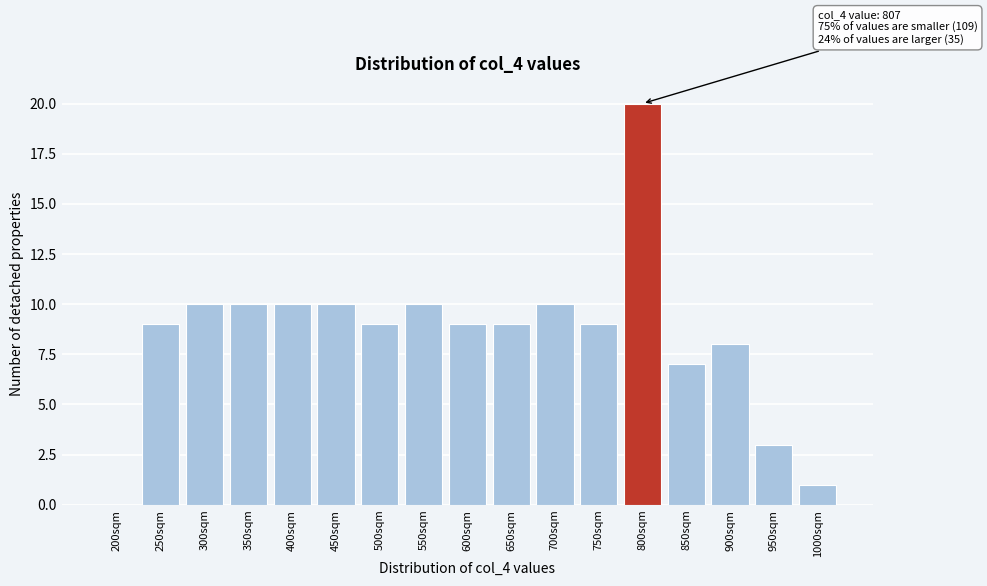

What is the change in value from 200sqm to 600sqm?

+9